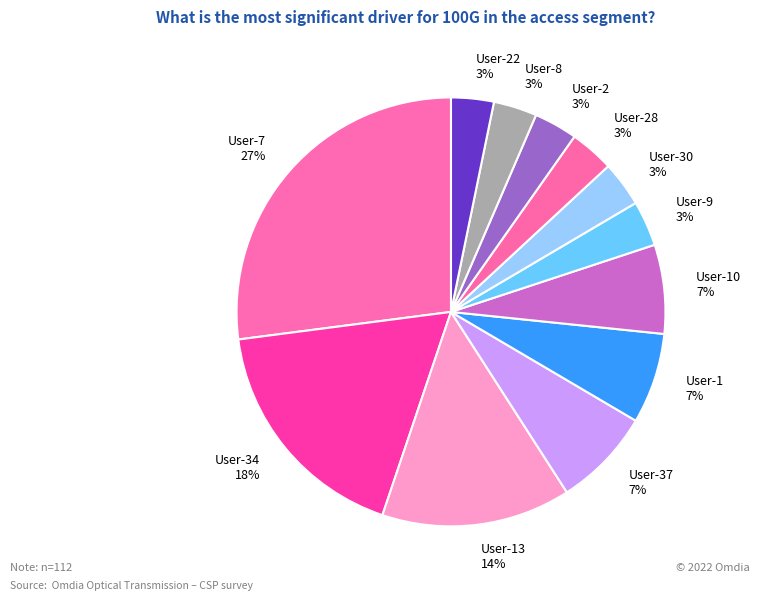

To the nearest percent, what portion does User-10 represent?

7%